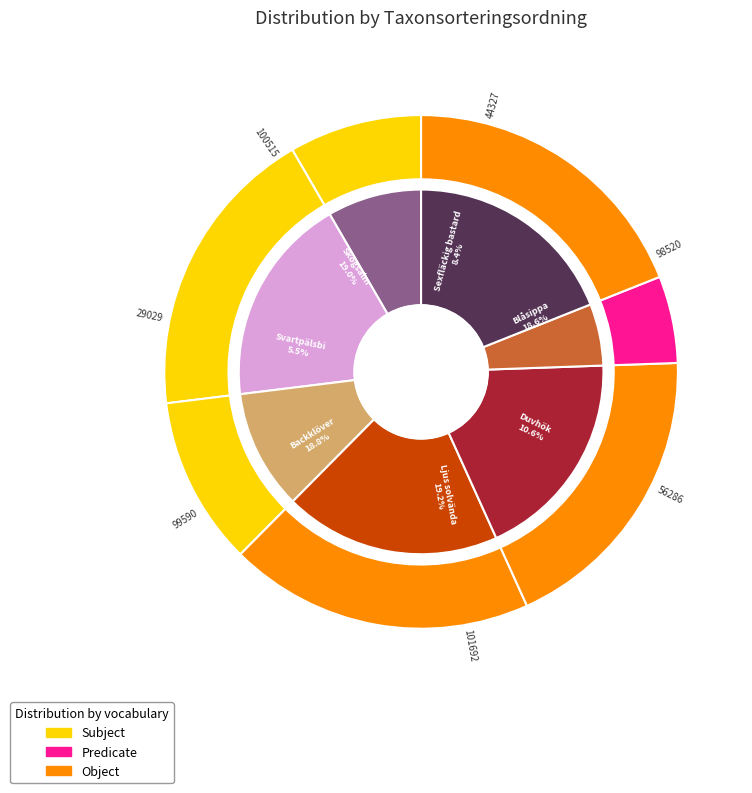

Count the number of slices in the pie.

7